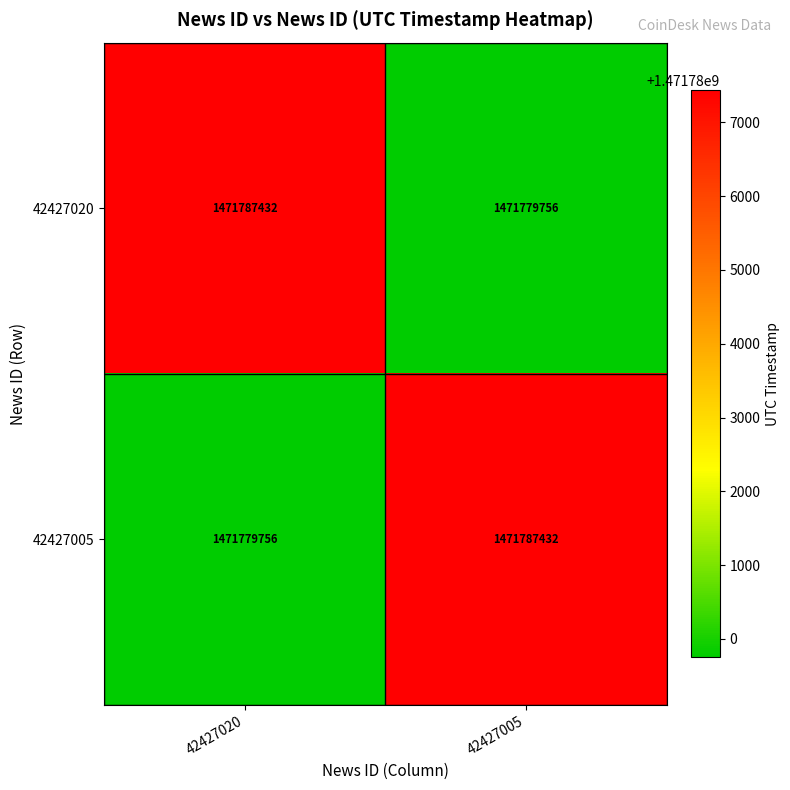

The 42427005 series shows 1471779756 at 42427020. True or false?

True